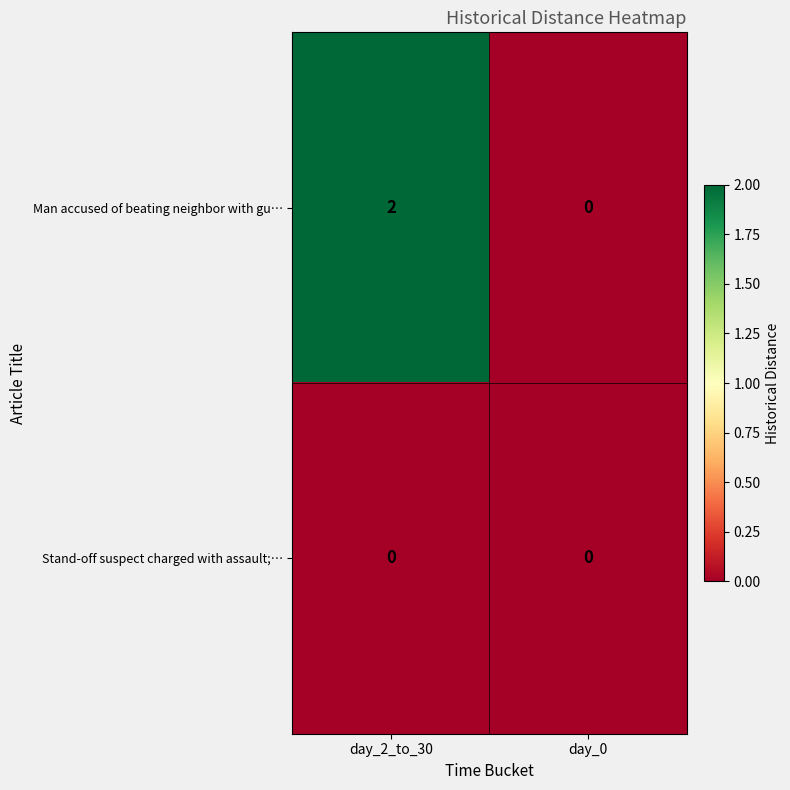

The value of Stand-off suspect charged with assault;… at day_0 is 0. True or false?

True